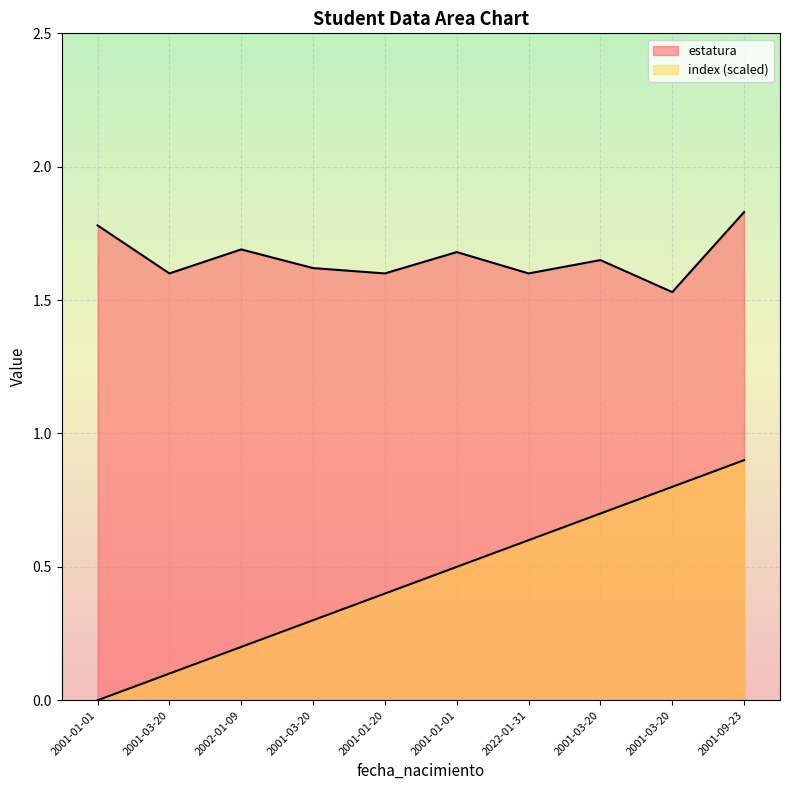

True or false: estatura has a value of 0.9 at 2001-03-20.

False